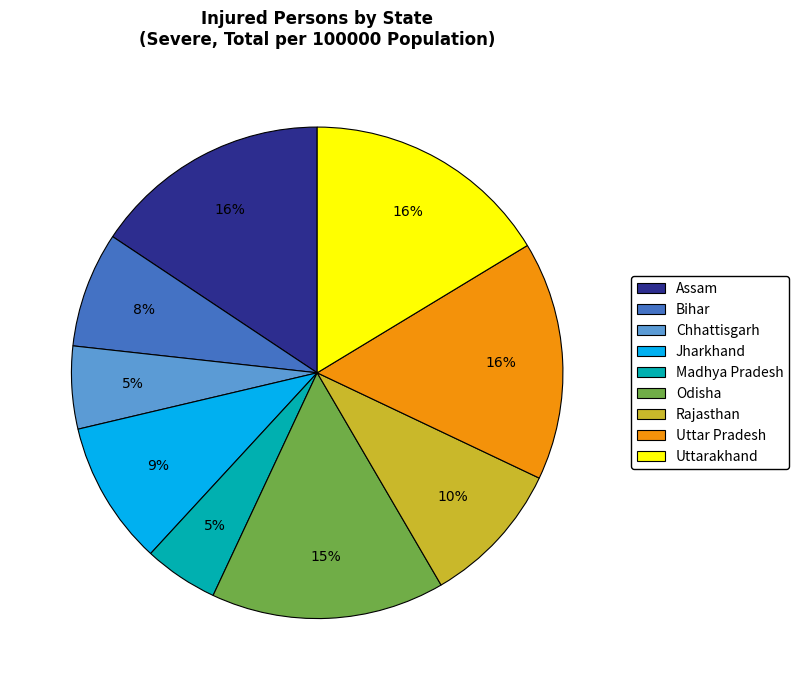

The Madhya Pradesh slice represents 5% of the pie. True or false?

True